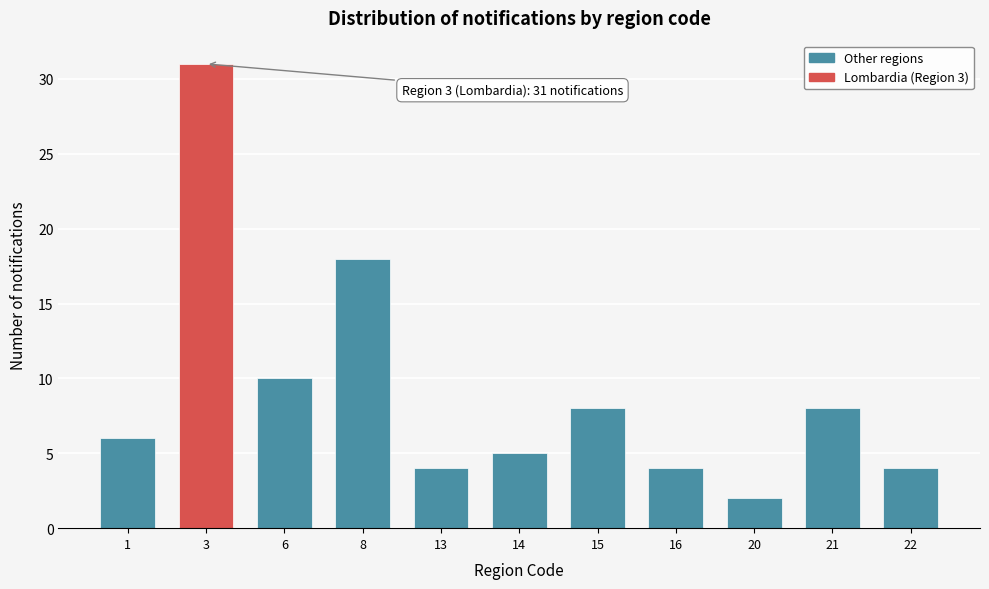

Reading left to right, transcribe all the data shown in this chart.

1=6	3=31	6=10	8=18	13=4	14=5	15=8	16=4	20=2	21=8	22=4